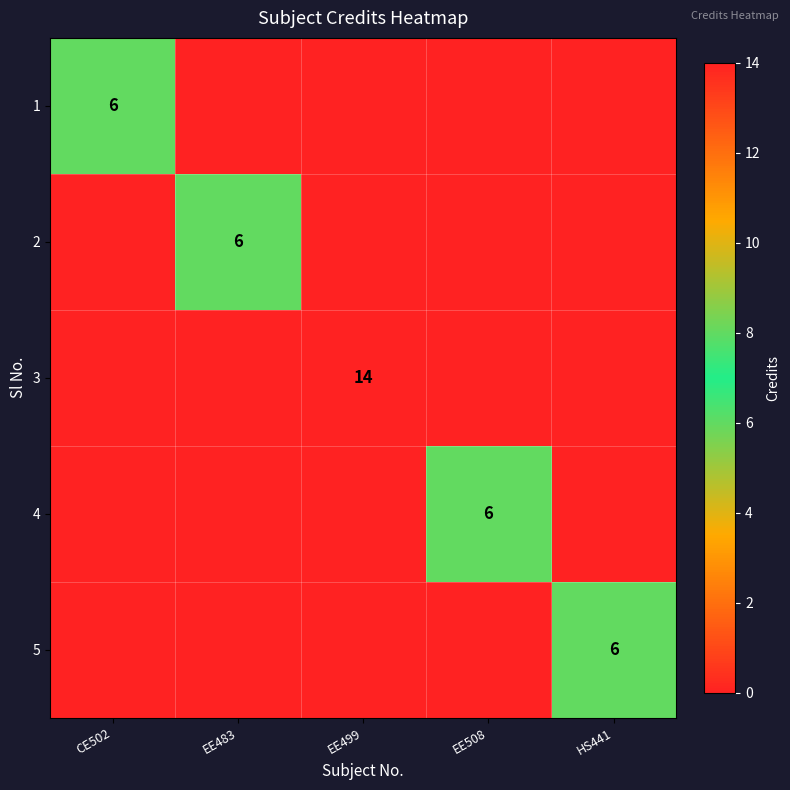

The 5 series shows 6 at HS441. True or false?

True